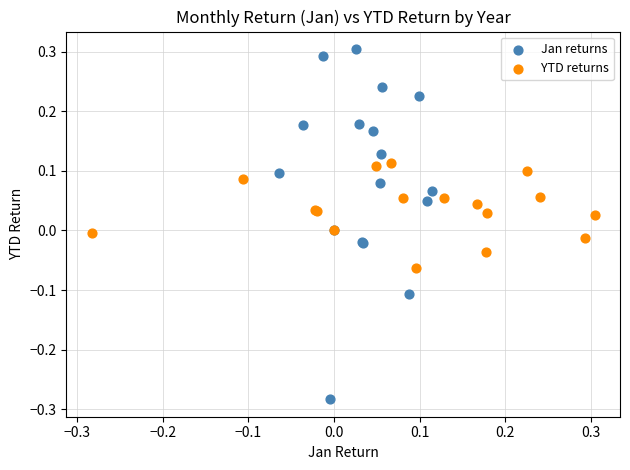

What are all the series names shown in the legend?

Jan returns, YTD returns